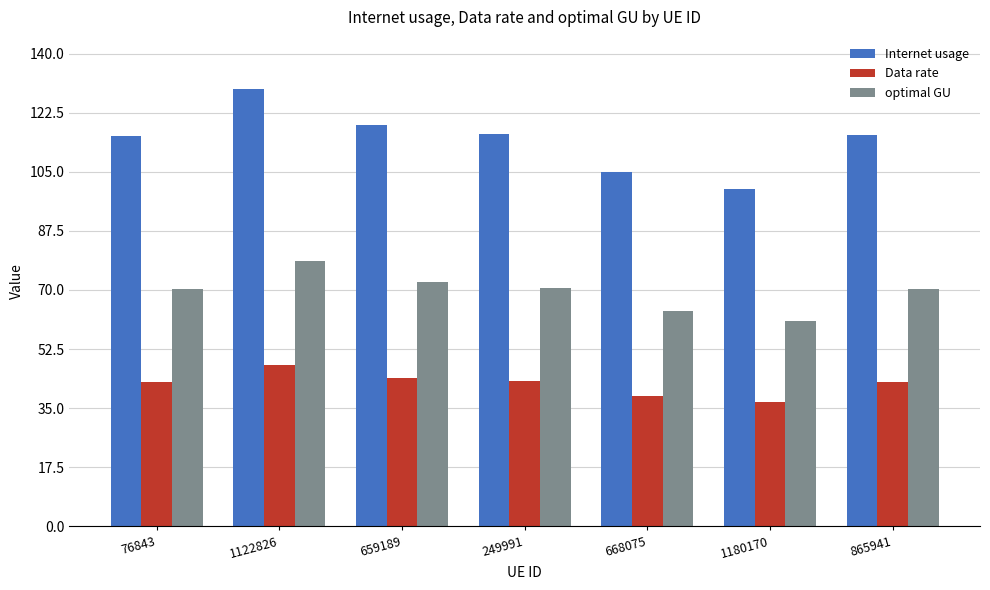

At 1180170, list the series in order from smallest to largest.

Data rate, optimal GU, Internet usage